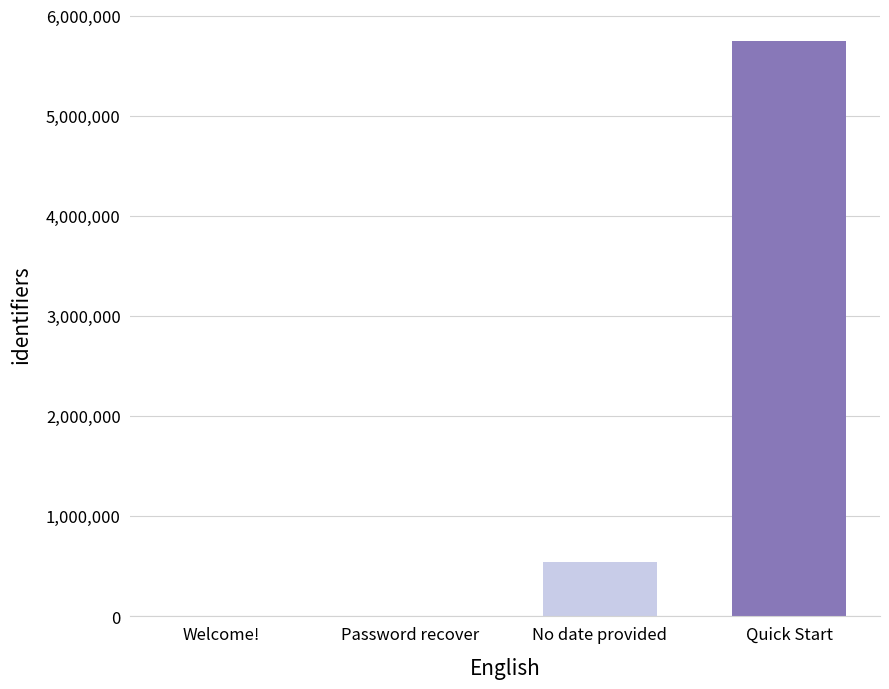

Which label corresponds to the largest value in the chart?

Quick Start